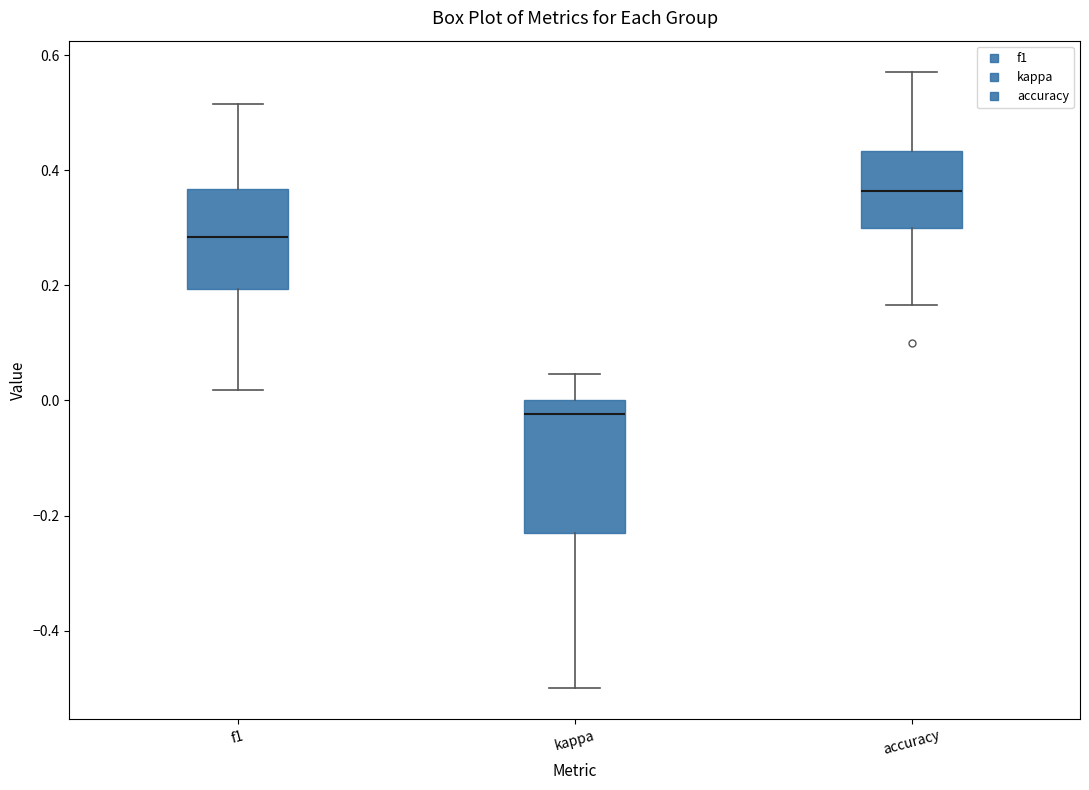

Reading left to right, read every box against the y-axis: the position of its median line, the range the box covers, and the ends of its whiskers. The values are not printed on the chart, so give them approximately, as read against the axis.

f1: median 0.28, box 0.20 to 0.36, whiskers 0.02 to 0.52
kappa: median -0.02, box -0.24 to 0.00, whiskers -0.50 to 0.04
accuracy: median 0.36, box 0.30 to 0.44, whiskers 0.16 to 0.58